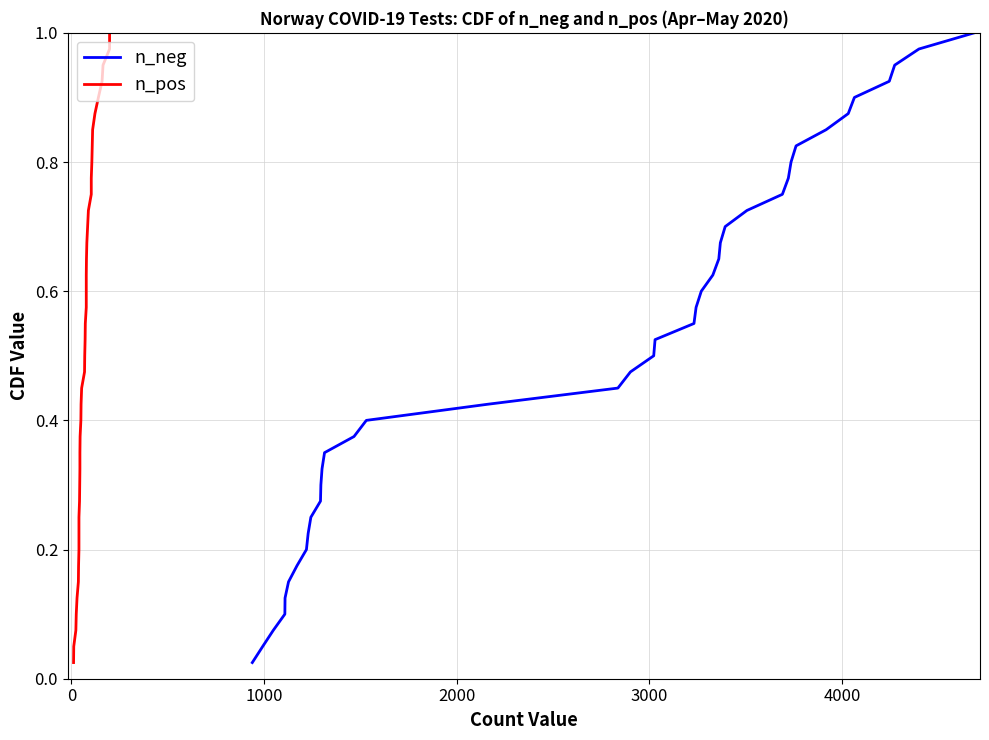

What are all the series names shown in the legend?

n_neg, n_pos